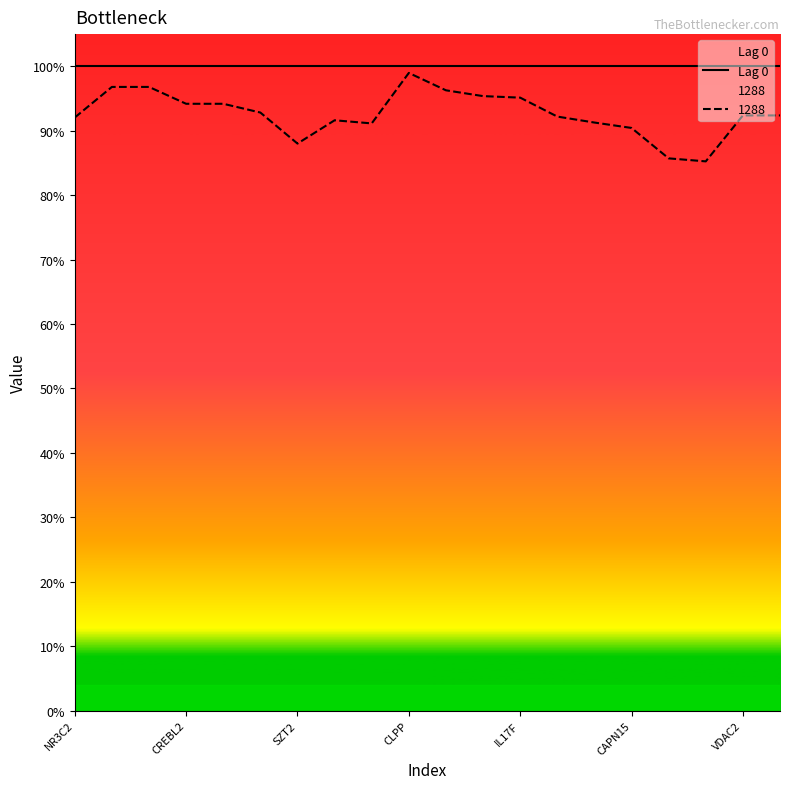

What is the value of the 12th point from the left?

1.0